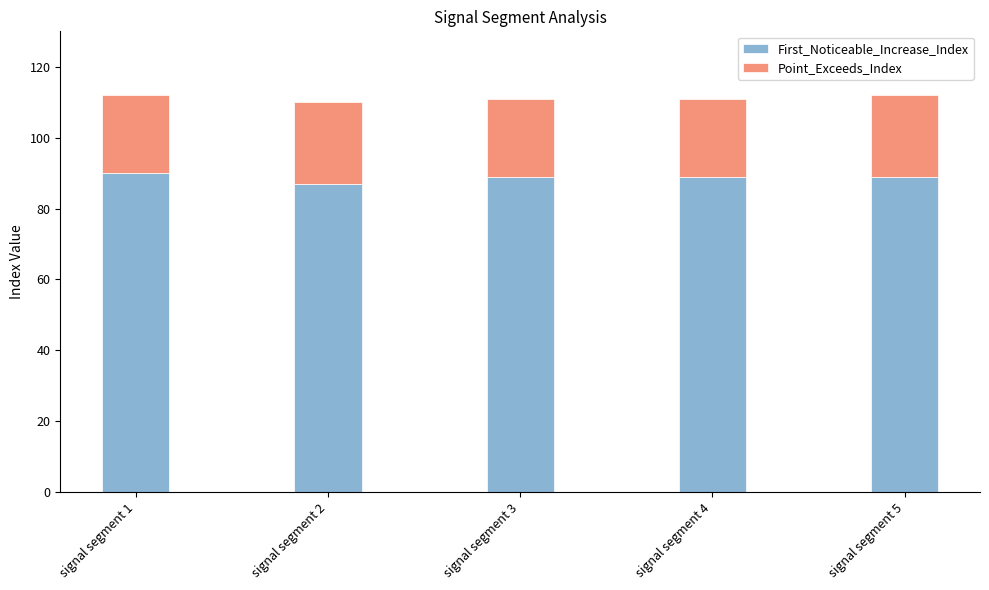

What value does the First_Noticeable_Increase_Index series have at signal segment 2?

87